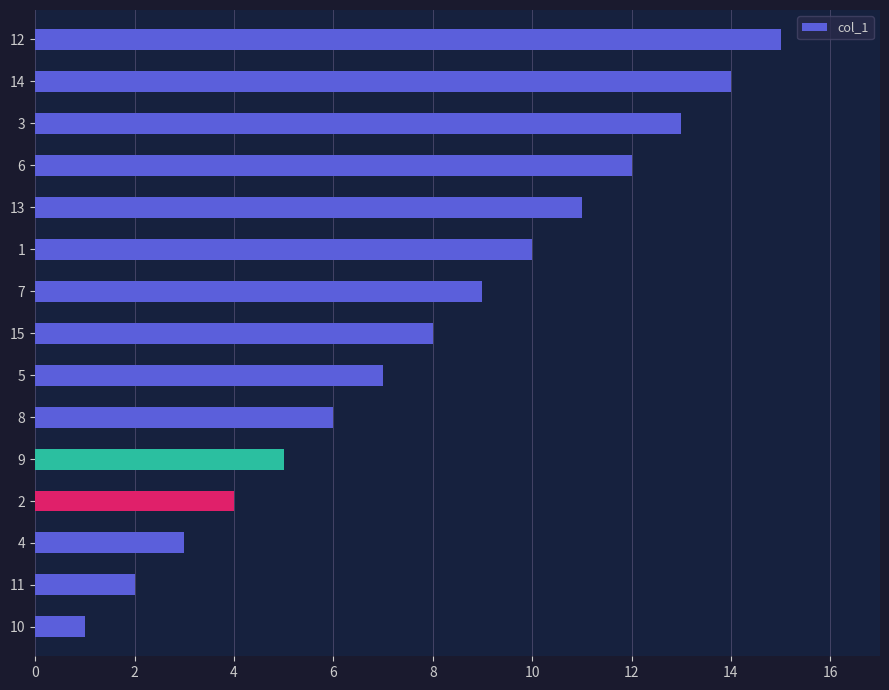

List the labels in order of value, largest first.

12, 14, 3, 6, 13, 1, 7, 15, 5, 8, 9, 2, 4, 11, 10